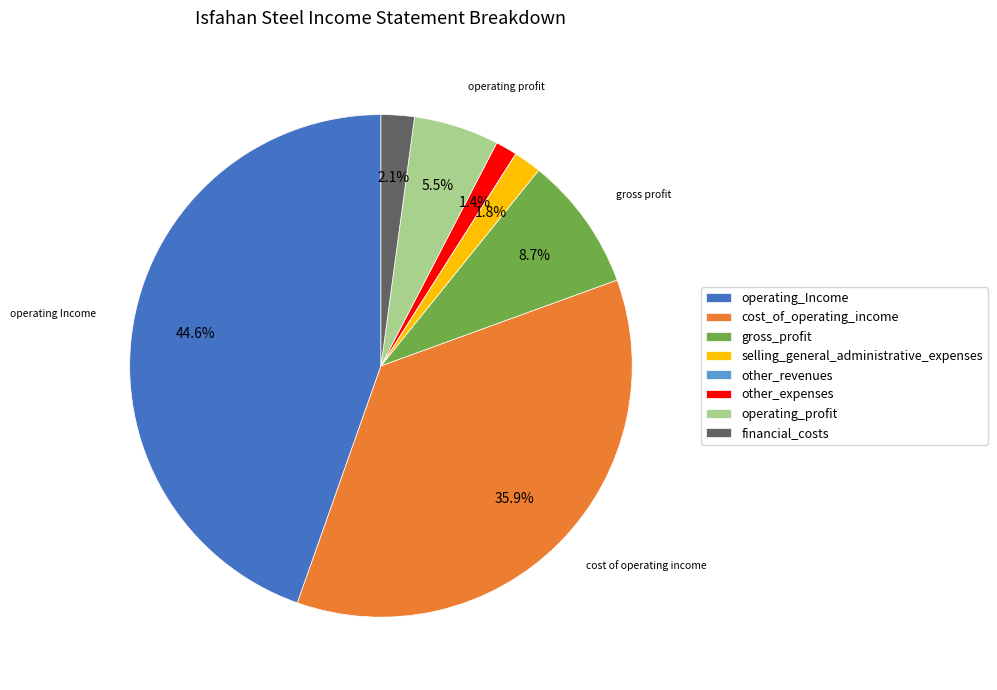

To the nearest percent, what is the average slice percentage?

12%